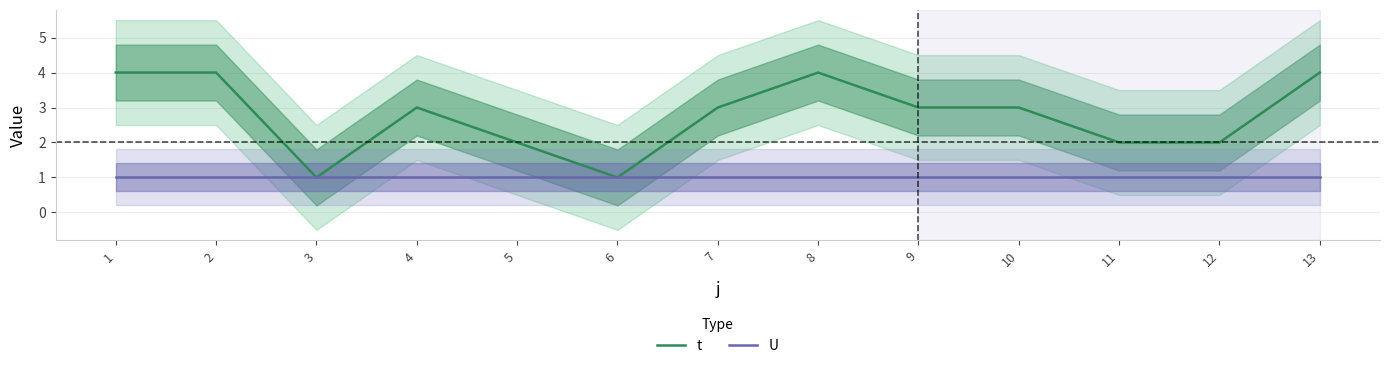

True or false: t has a value of 1 at 9.

False